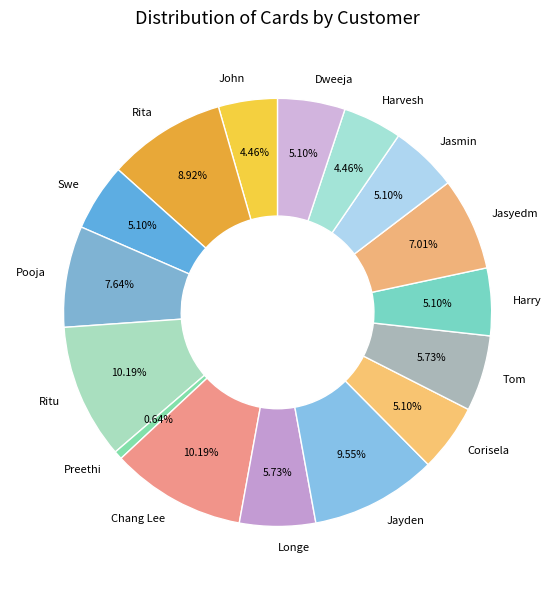

Between Swe and John, which is larger?

Swe